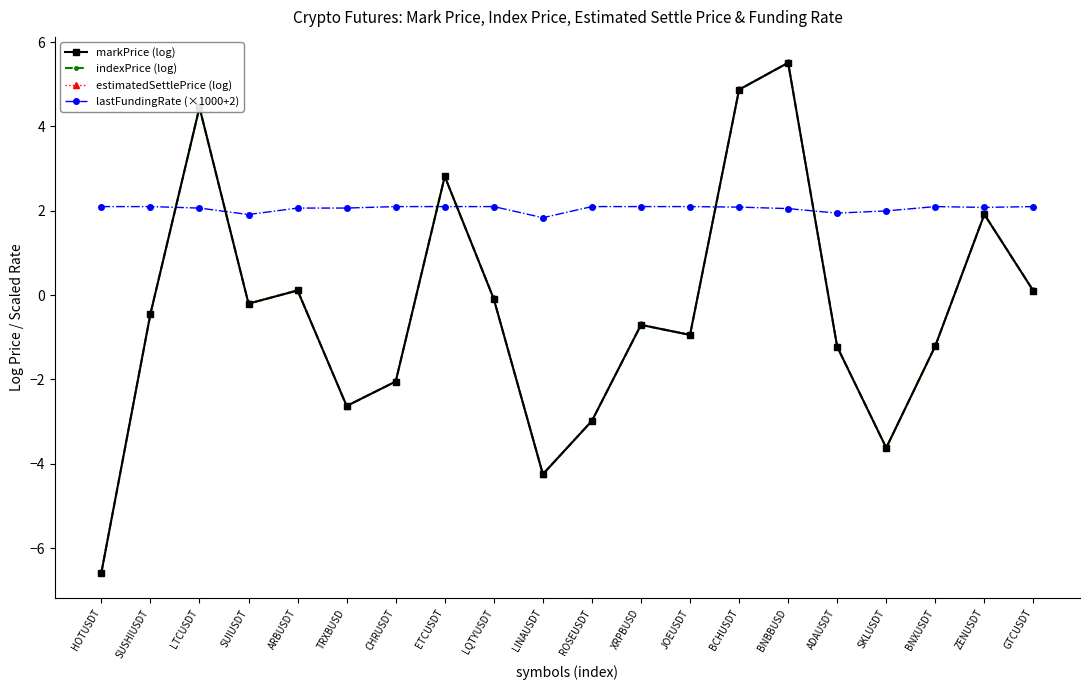

What is the sum of all lastFundingRate (×1000+2) values?

41.1